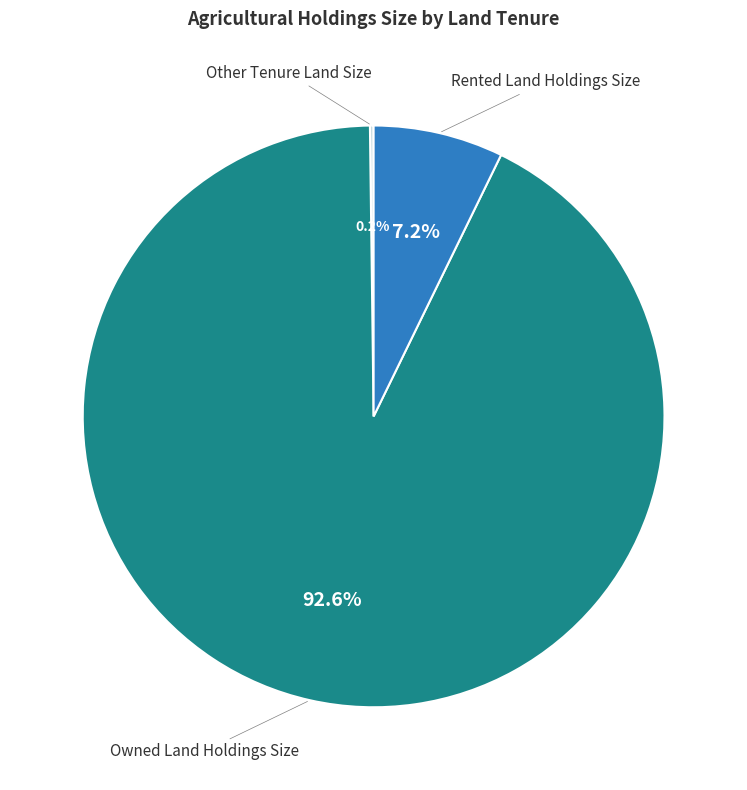

Is there any slice that represents more than half of the pie?

Yes